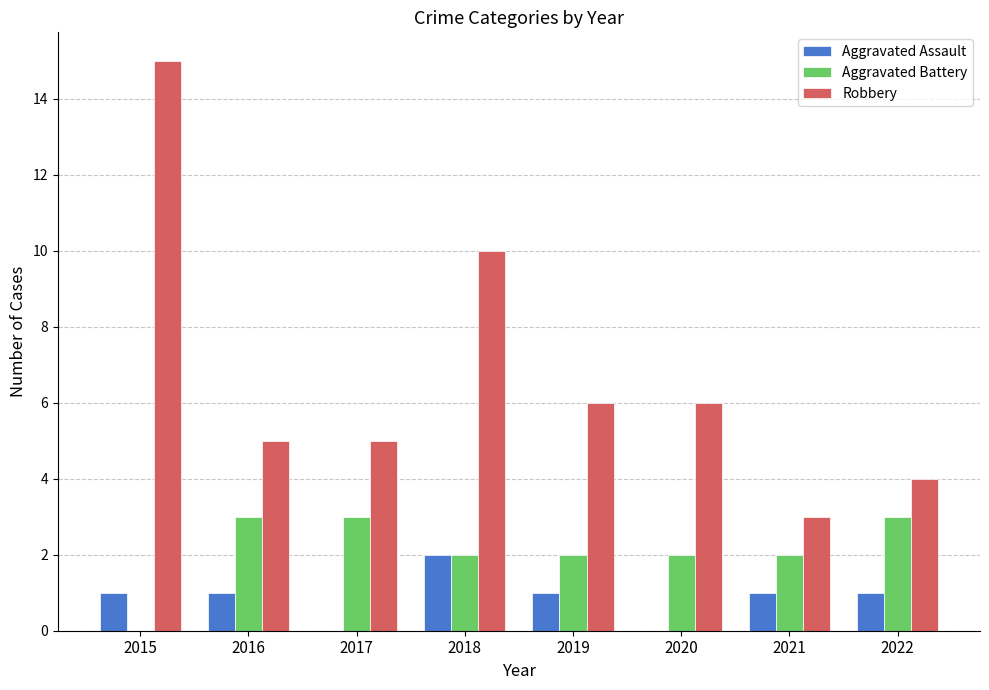

What is the sum of the Robbery values at 2020 and 2021?

9